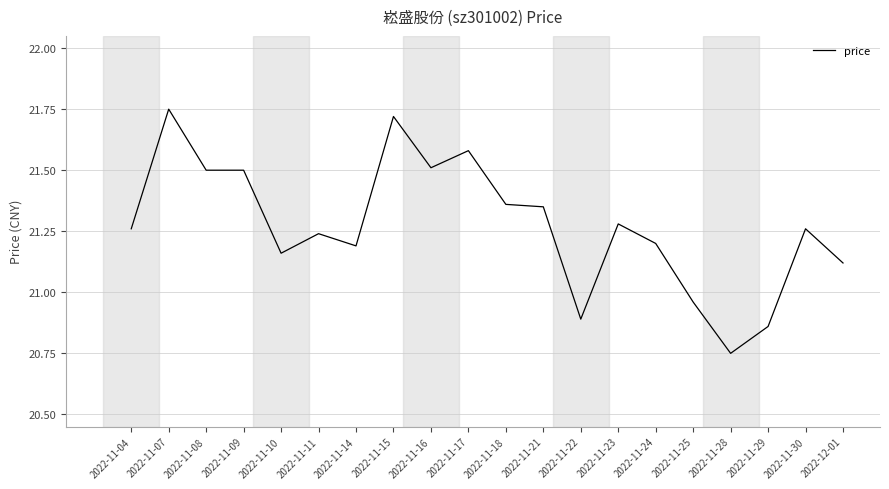

What is the difference between the values at 2022-12-01 and 2022-11-16?

0.4